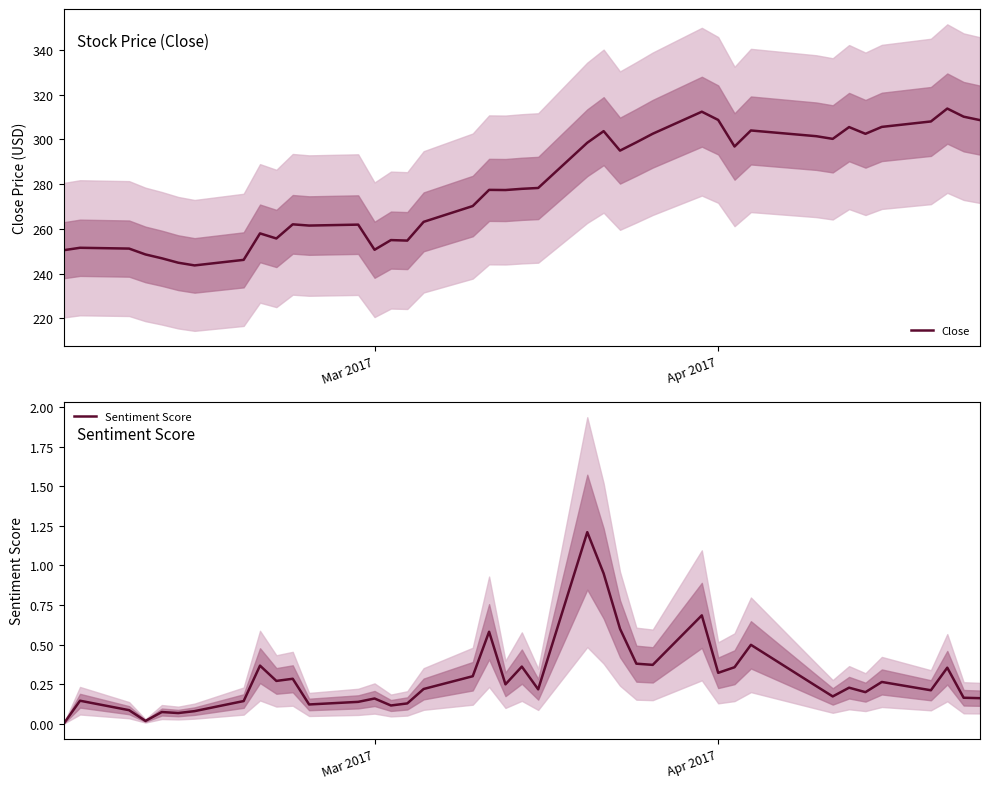

What are all the series names shown in the legend?

Close, Sentiment Score